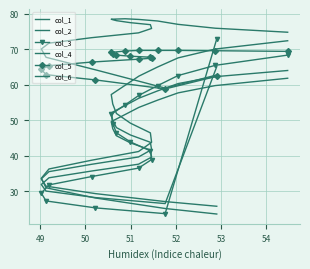

Reading left to right, transcribe all the data shown in this chart.

col_1: 23.6	25.1	28.1	30.9	33.6	36.2	38.7	41.2	43.8	46.4	49.2	51.9	54.6	57.2	59.8	62.4	65.0	67.6	70.1	72.4
col_2: 62.7	59.0	64.2	67.7	70.1	71.7	73.3	74.6	75.9	76.9	77.5	78.1	78.3	78.5	78.6	78.4	78.0	77.0	75.9	74.8
col_3: 73.0	23.7	25.3	27.2	29.4	31.8	34.1	36.5	38.9	41.4	43.9	46.4	49.0	51.7	54.3	57.0	59.7	62.6	65.5	68.3
col_4: 25.7	27.1	29.3	31.4	33.5	35.5	37.6	39.6	41.7	43.8	45.8	47.9	50.0	52.1	54.1	56.2	58.3	60.3	62.3	64.0
col_5: 62.4	58.8	61.4	62.8	64.3	65.4	66.4	67.2	67.5	67.8	68.0	68.4	68.7	69.1	69.5	69.7	69.7	69.7	69.6	69.4
col_6: 65.1	26.5	28.2	30.0	31.9	33.8	35.7	37.6	39.6	41.6	43.6	45.6	47.6	49.6	51.6	53.6	55.7	57.7	59.8	61.8